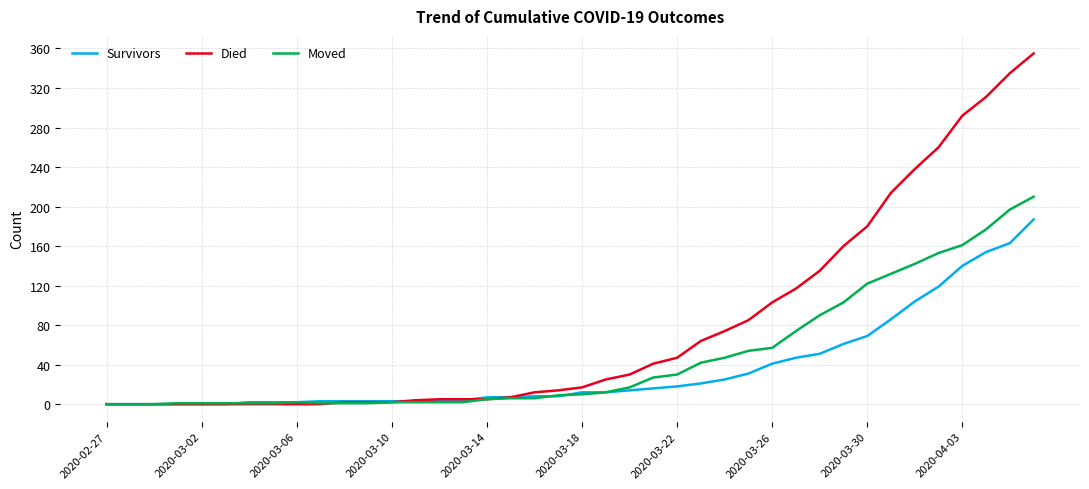

List the series in order of their overall mean, lowest first.

Survivors, Moved, Died